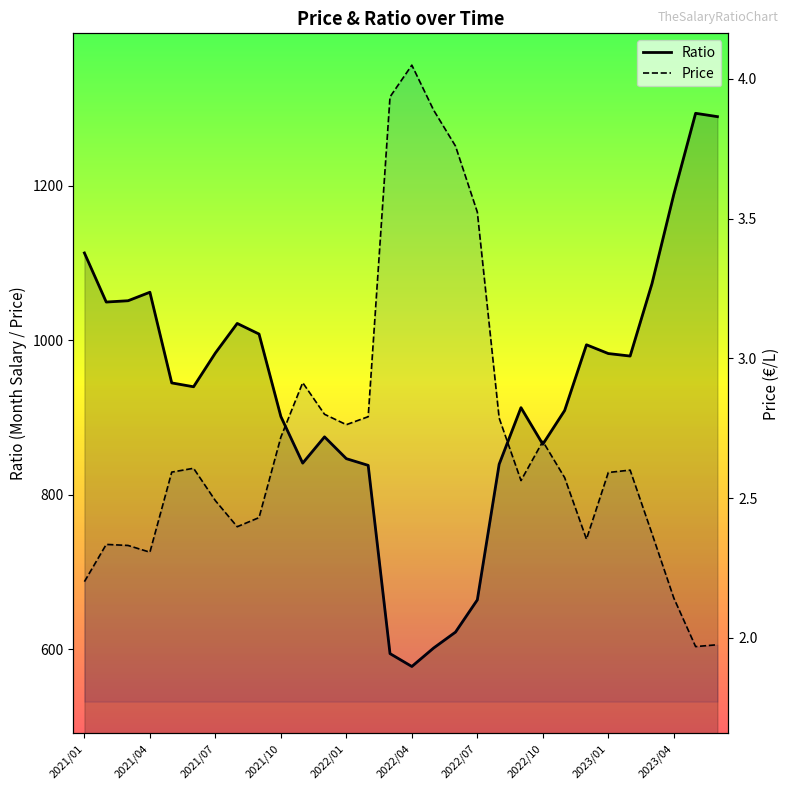

How many interior local peaks does the Ratio series have?

6